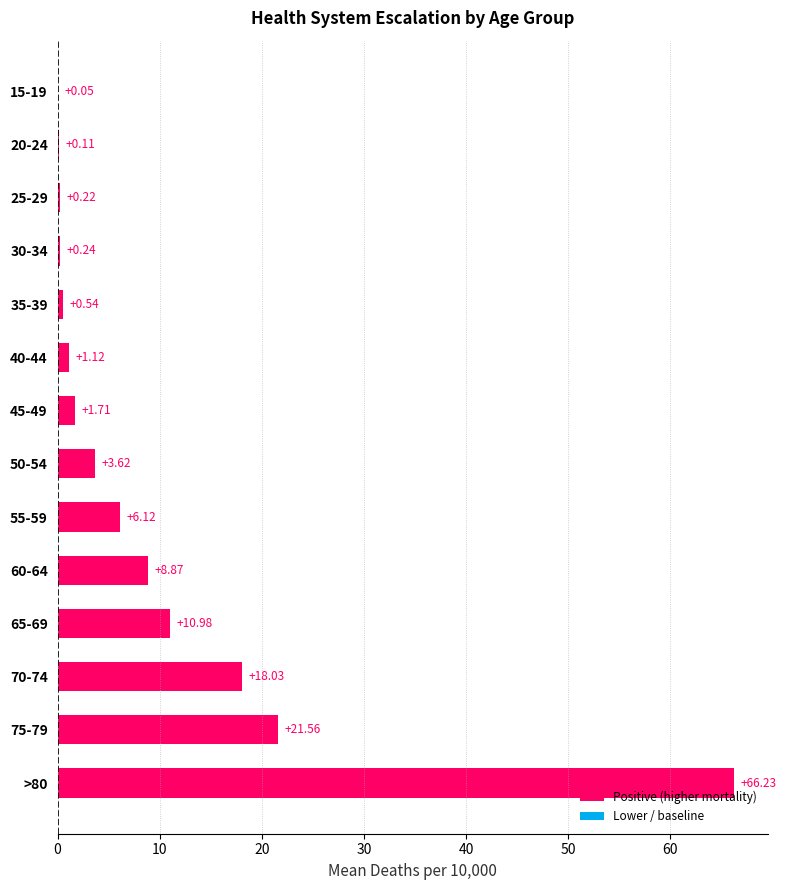

How many categories are shown in the chart?

14